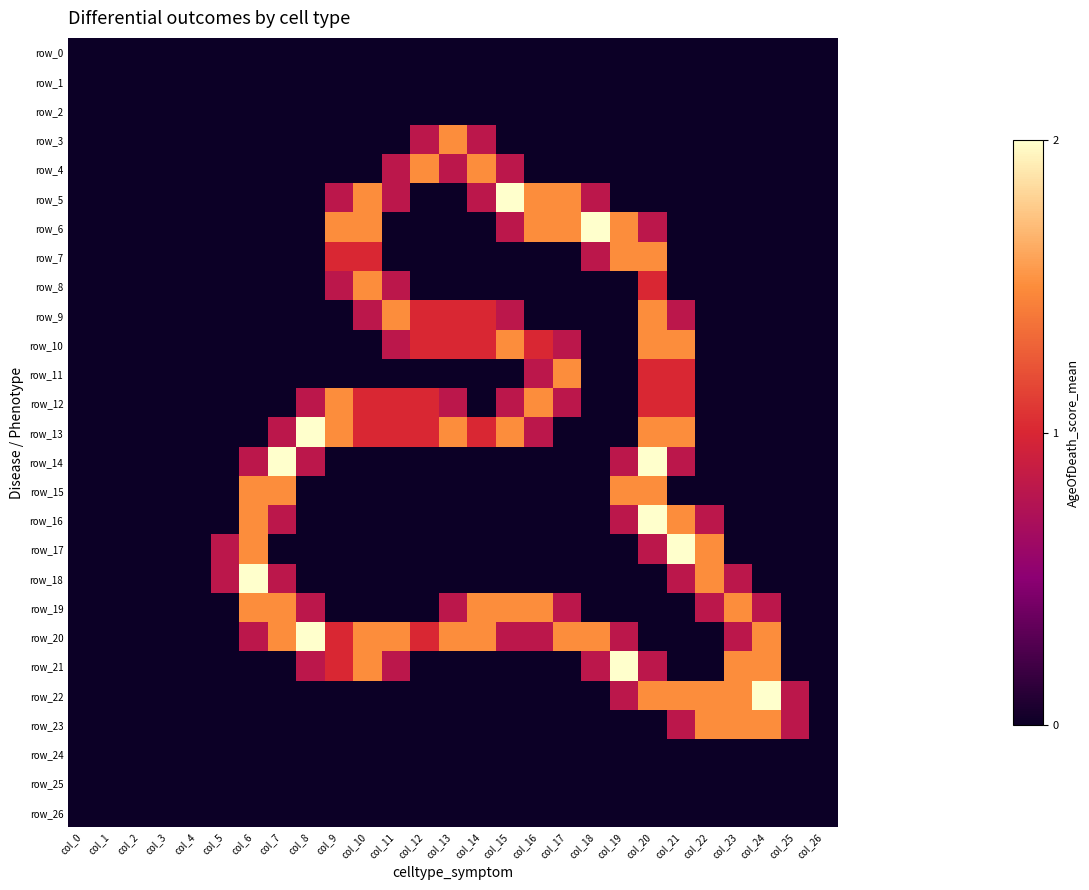

The value of row_12 at col_26 is 0.0. True or false?

True